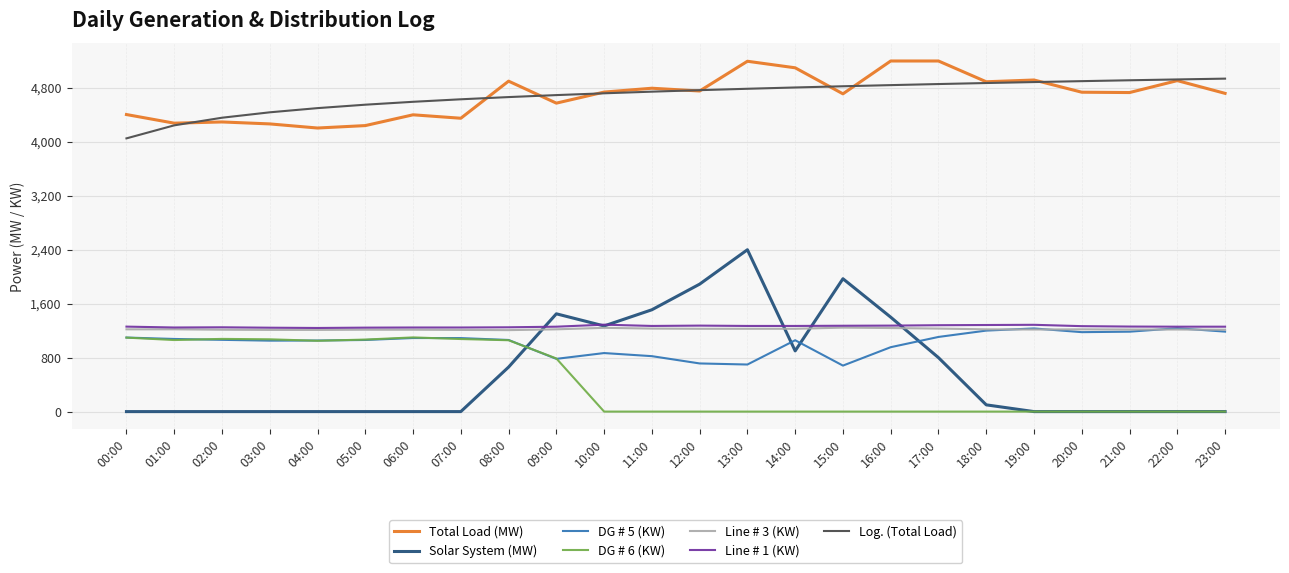

True or false: Total Load (MW) and DG # 5 (KW) intersect in this chart.

False